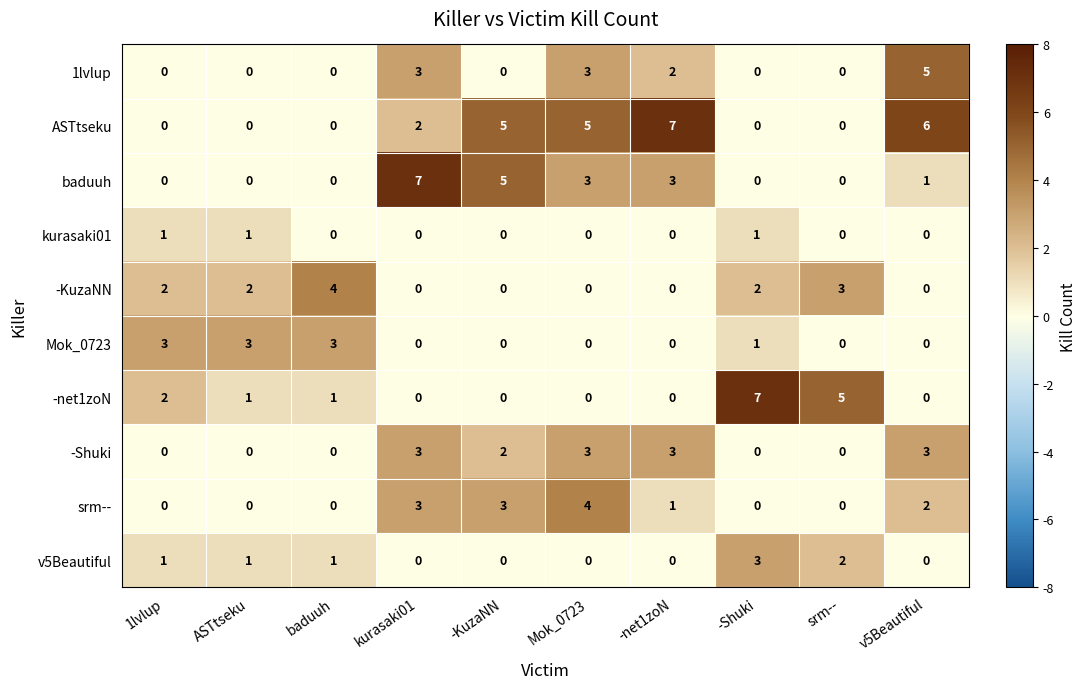

How many categories are shown in the chart?

10